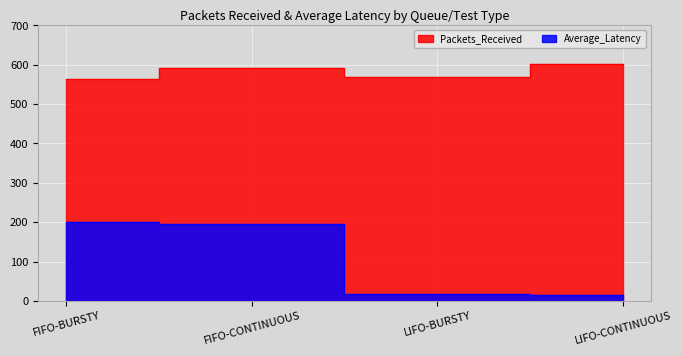

What is the sum of all Packets_Received values?

2325.0